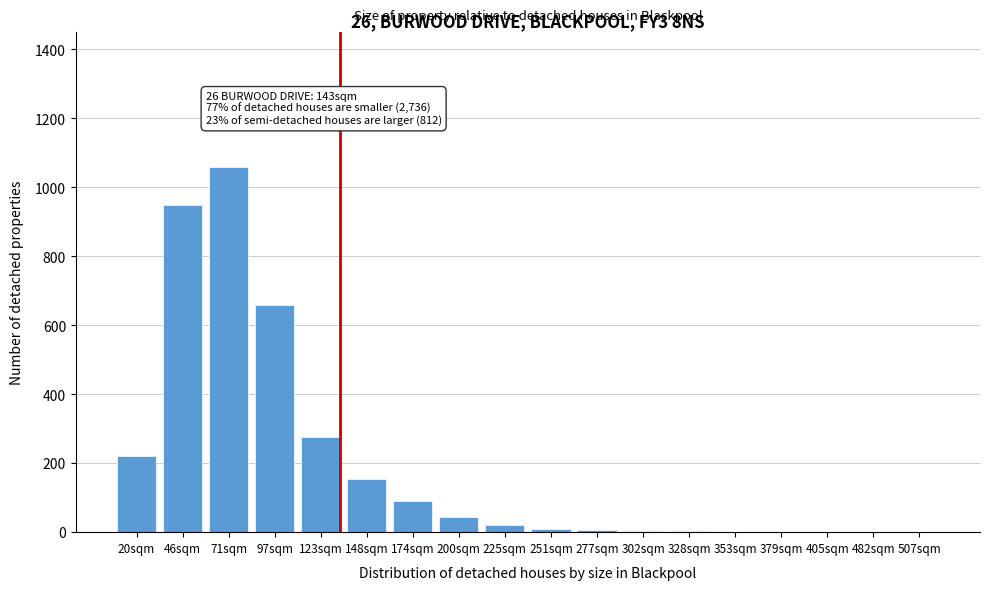

True or false: the data shows 950 at 46sqm.

True